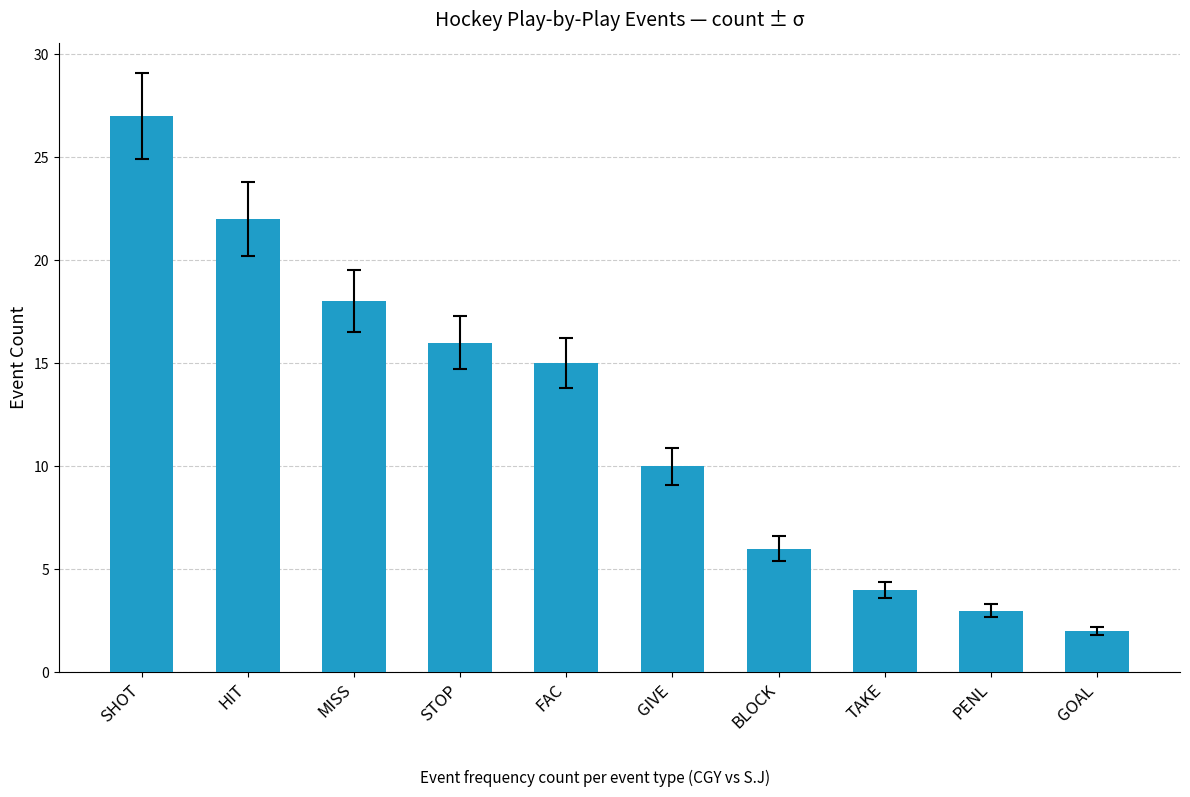

True or false: the data shows 3 at PENL.

True